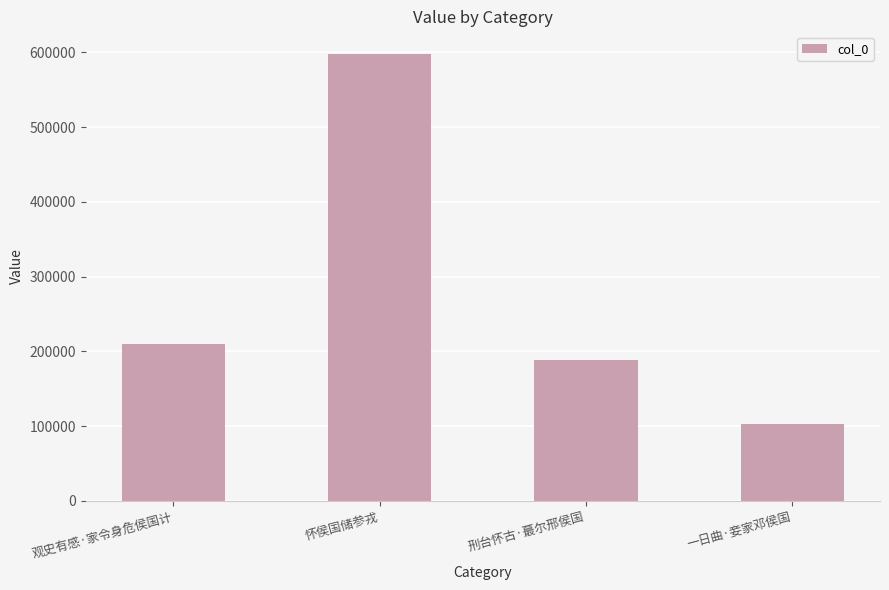

Read the value at 刑台怀古·蕞尔邢侯国, to the nearest 100.

189000